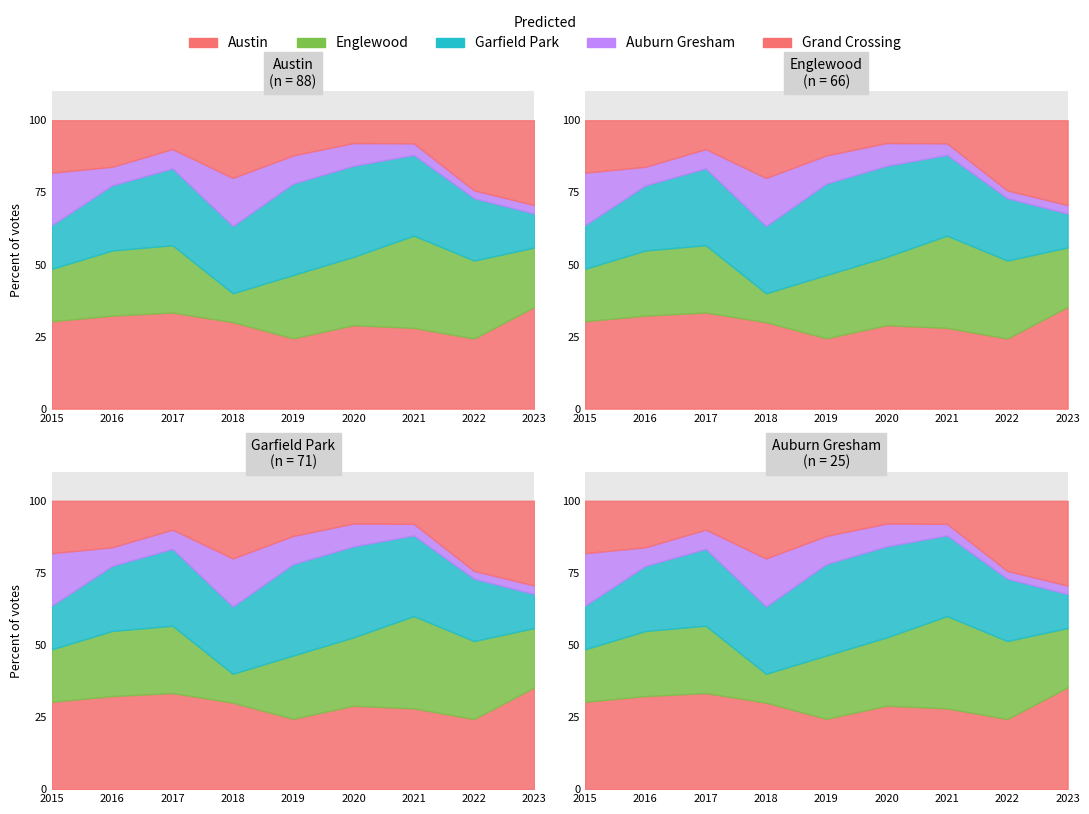

Is it true that Garfield Park equals 16 at 2020?

False